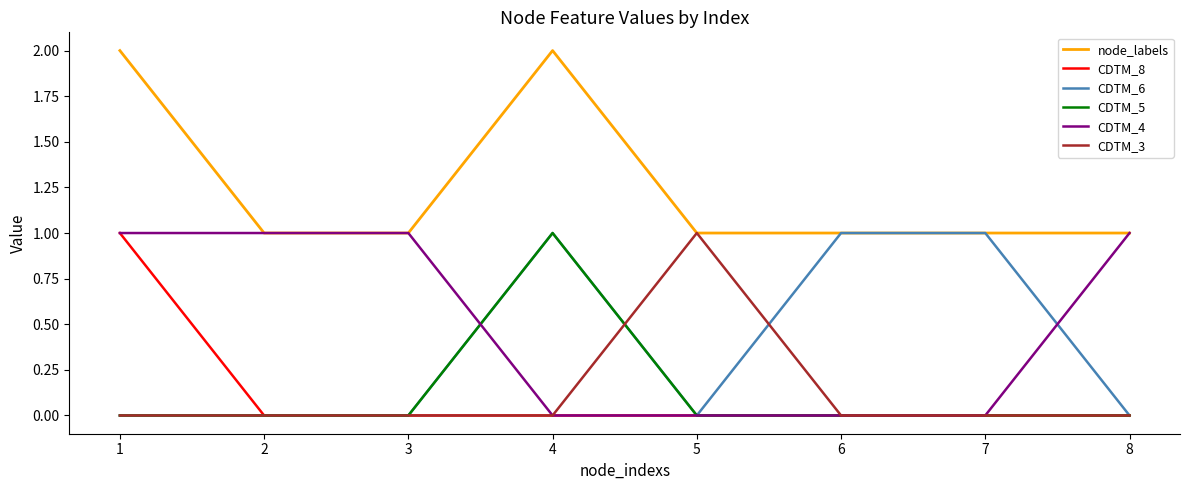

Which series has the largest total across all categories?

node_labels